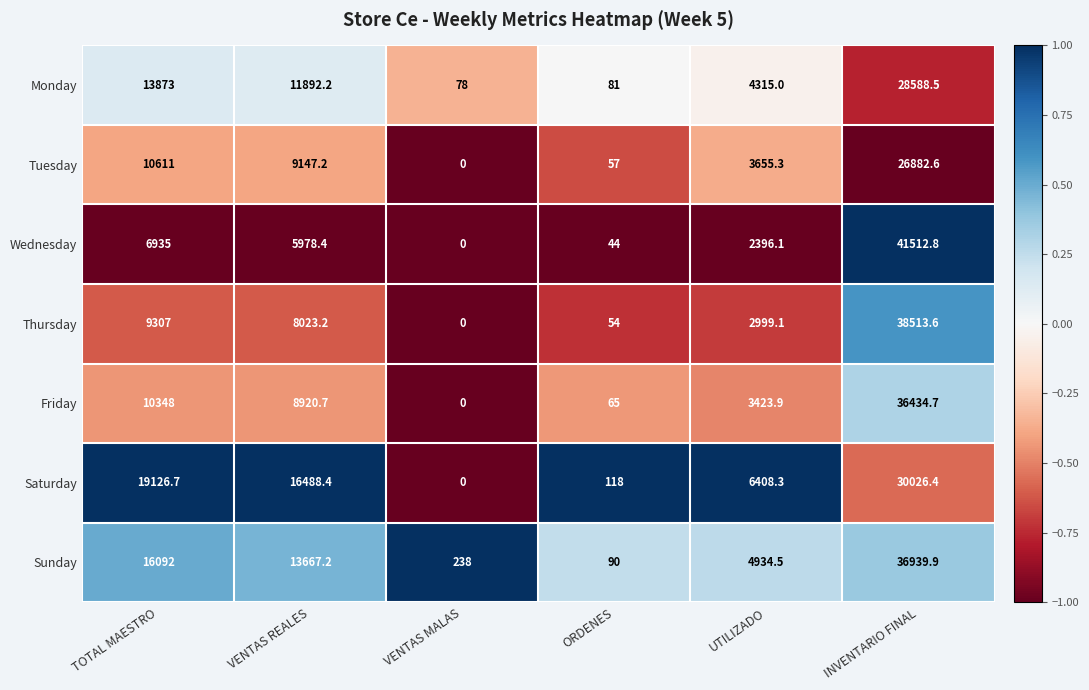

What is the difference between the maximum and second lowest values in the Friday series?

36369.7